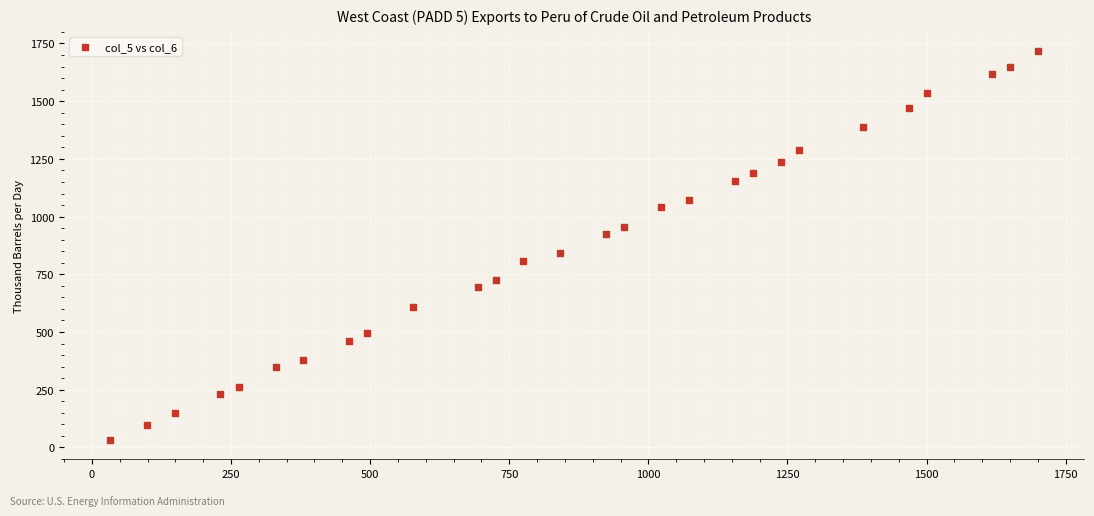

What is the range of X values (max minus min)?

1666.5